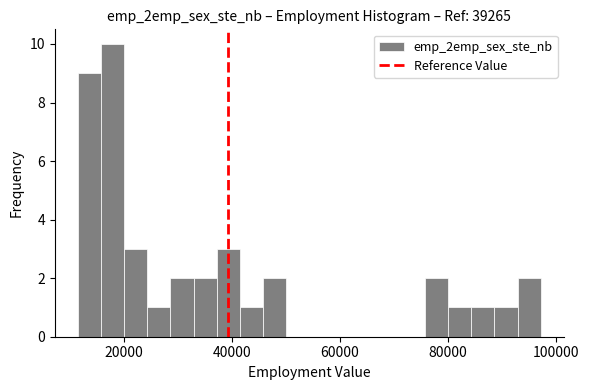

Read against the x-axis, roughly where is the centre of the tallest bar?

18000